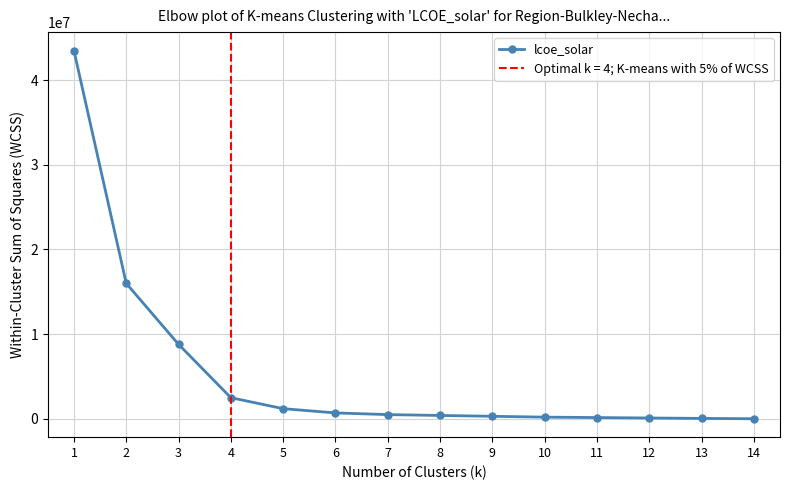

The chart shows a value of 500000 at 7. True or false?

True